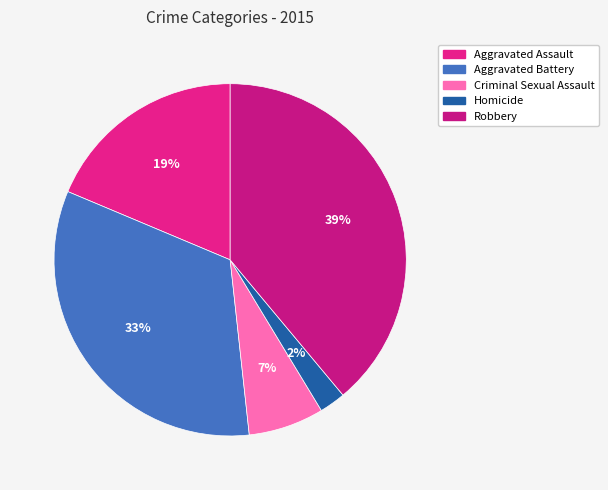

The Robbery slice represents 27% of the pie. True or false?

False